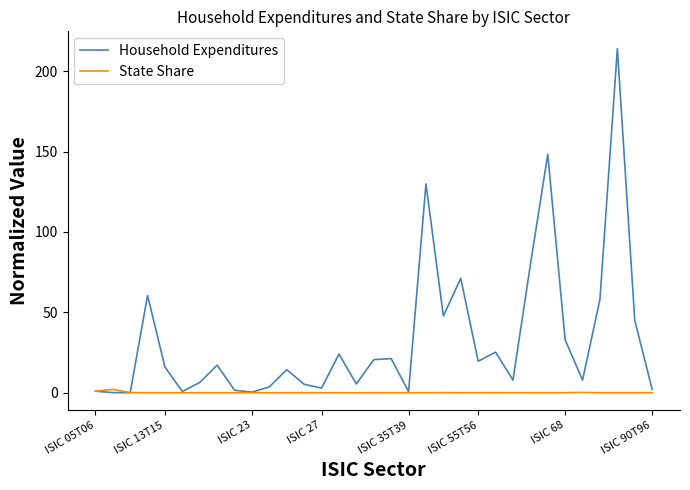

Which series has the largest total across all categories?

Household Expenditures